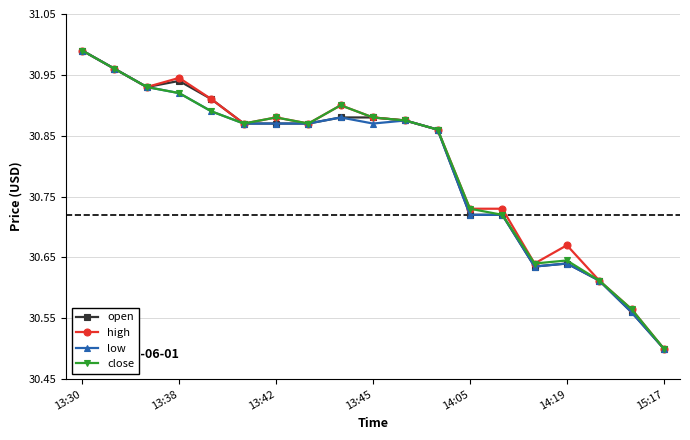

What is the minimum value shown in the chart?

30.5